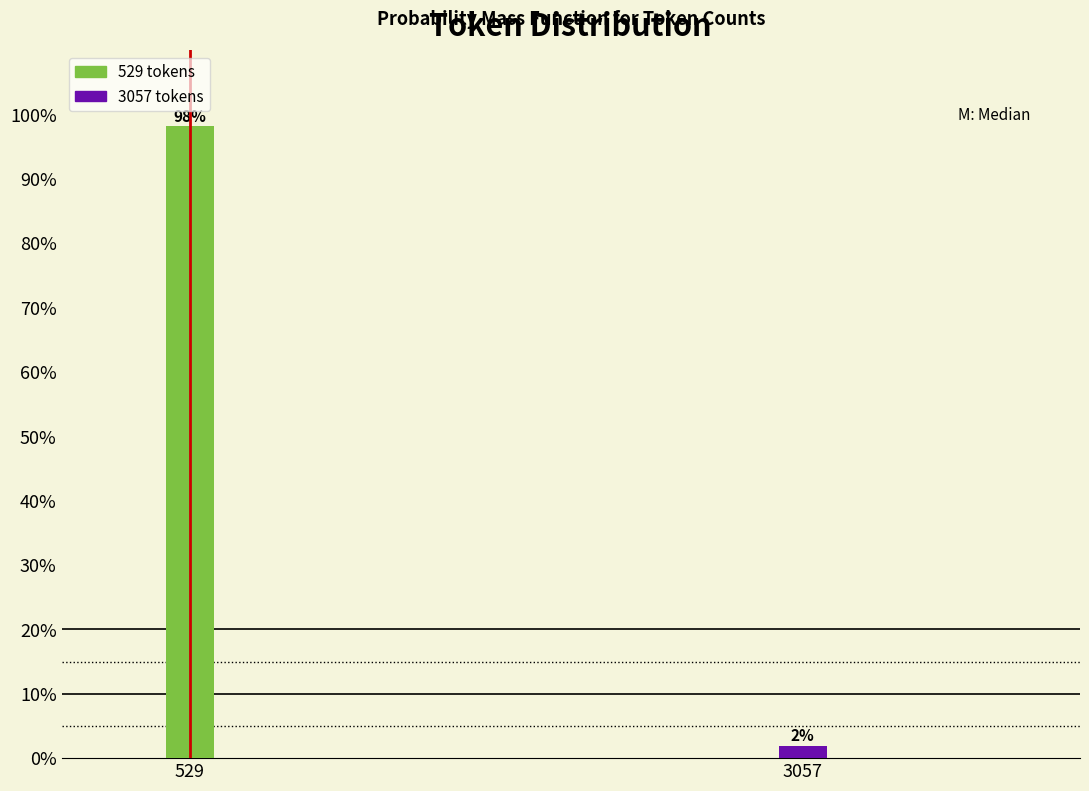

Between 3057 and 529, which is larger?

529